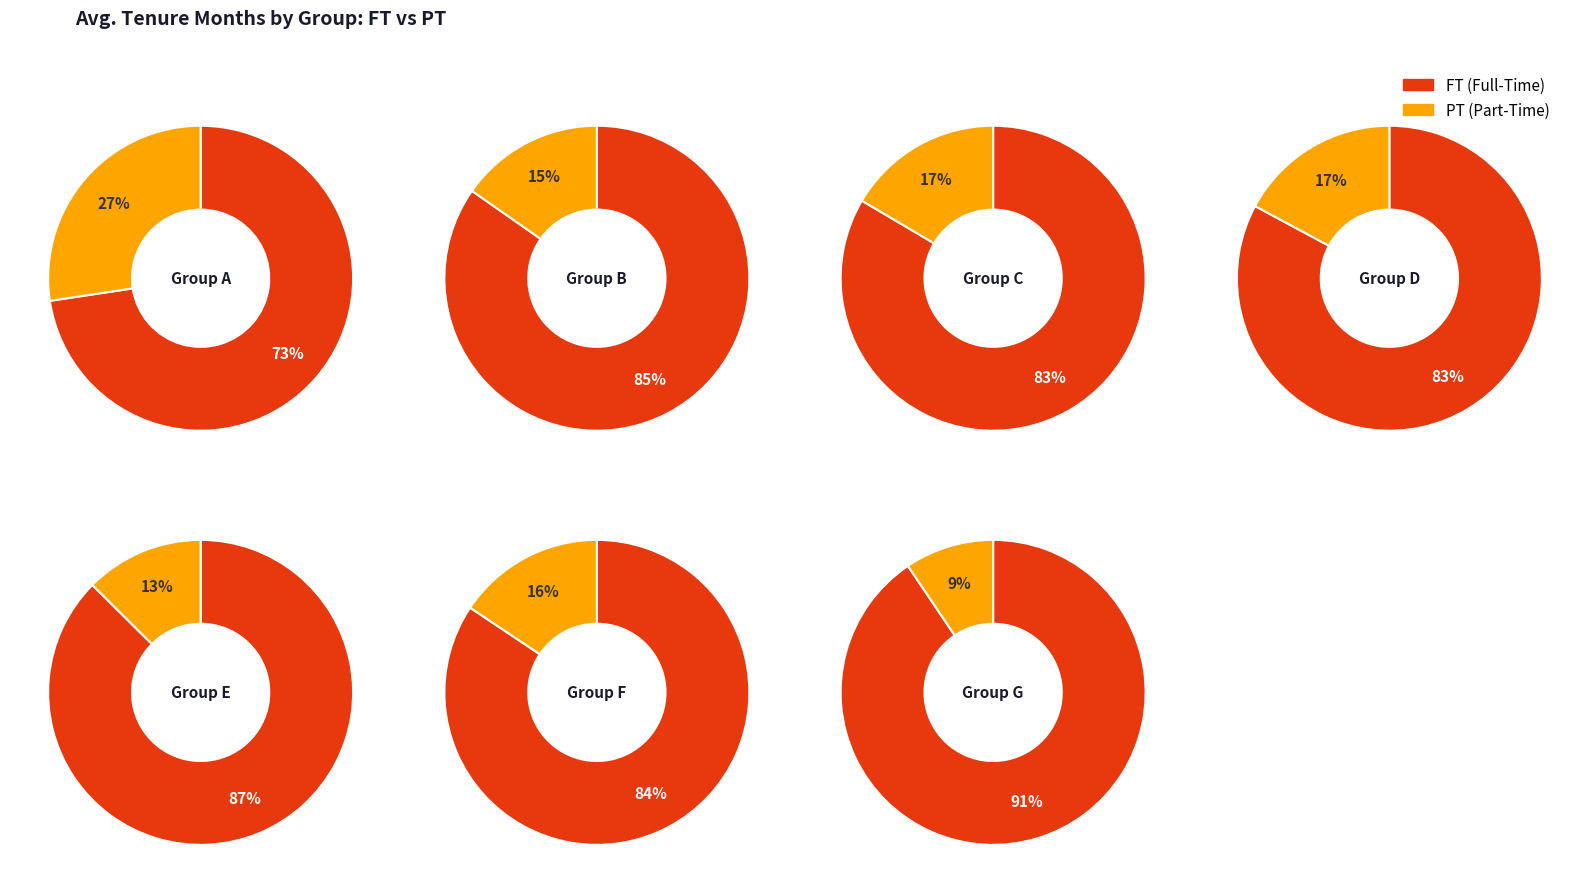

Is it true that 0 is 33% of the pie?

False